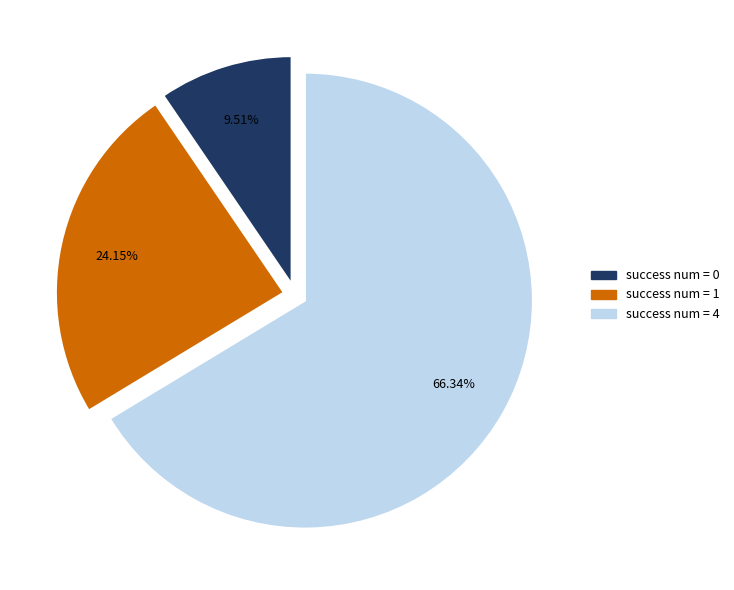

Is there a majority slice in this chart?

Yes